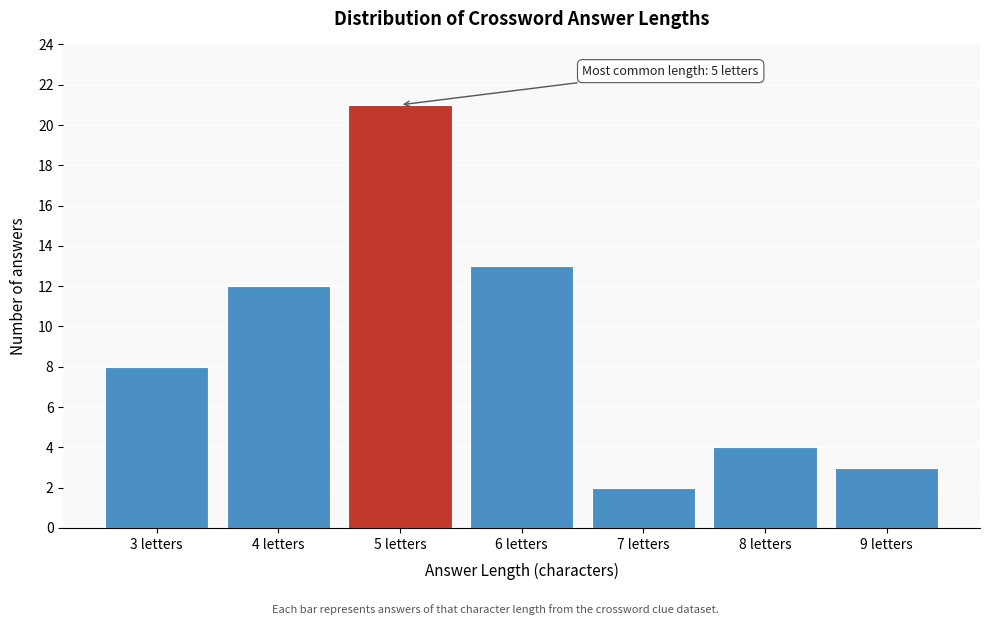

Reading right to left, list all the values displayed in this chart.

3	4	2	13	21	12	8